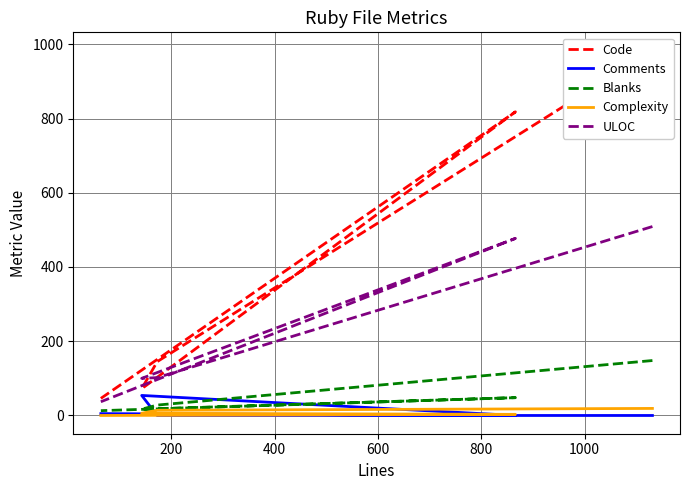

What is the total value across all series at 200?

289